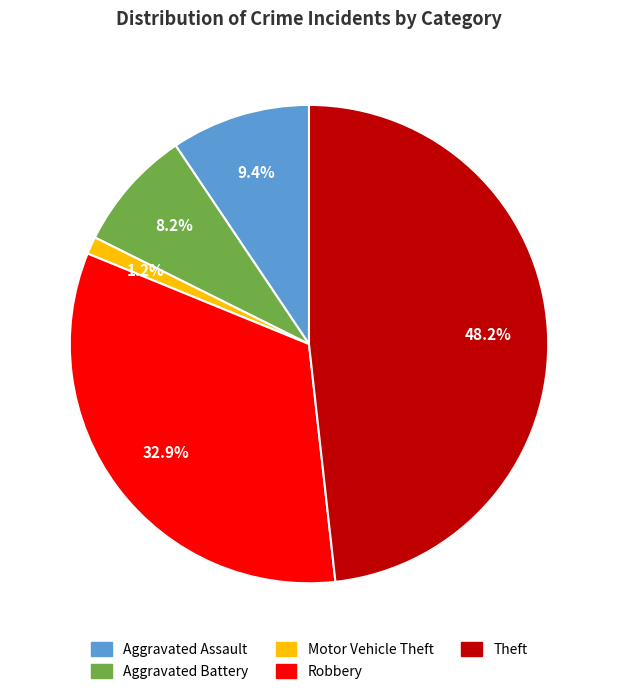

Is there any slice that represents more than half of the pie?

No